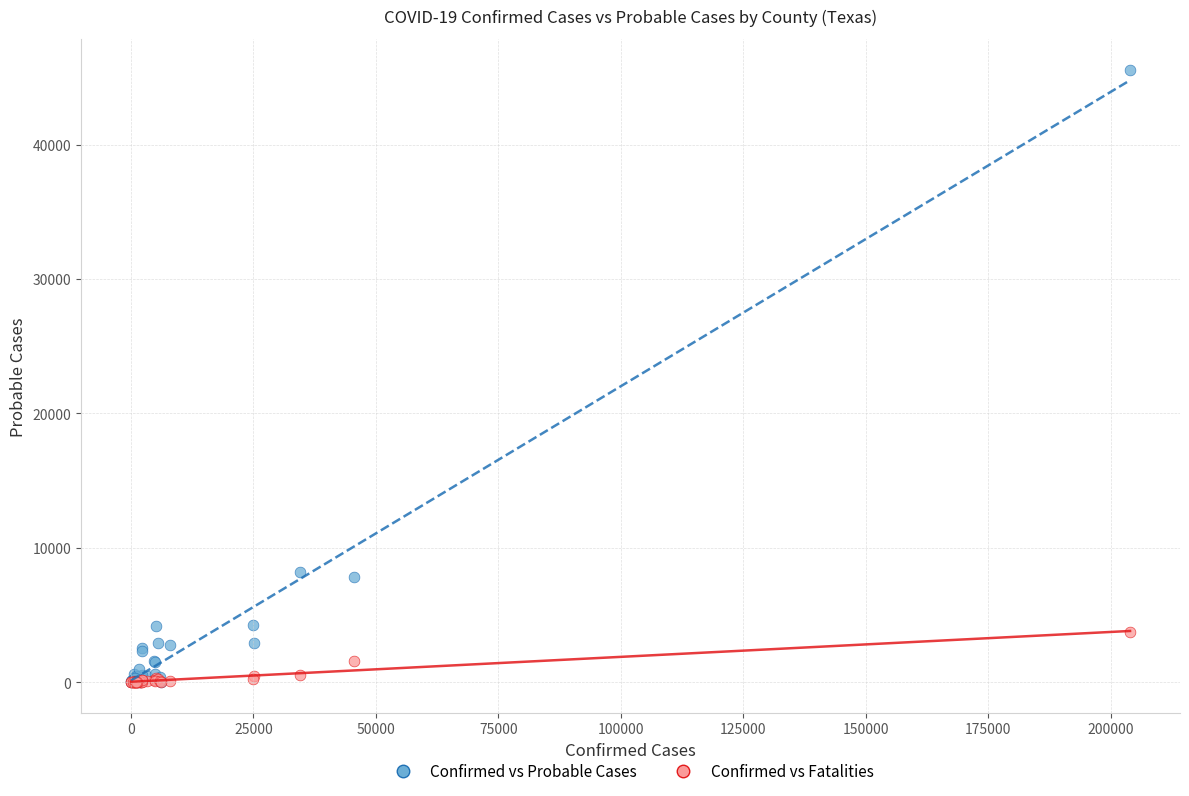

Which series contains the highest Y value?

Confirmed vs Probable Cases